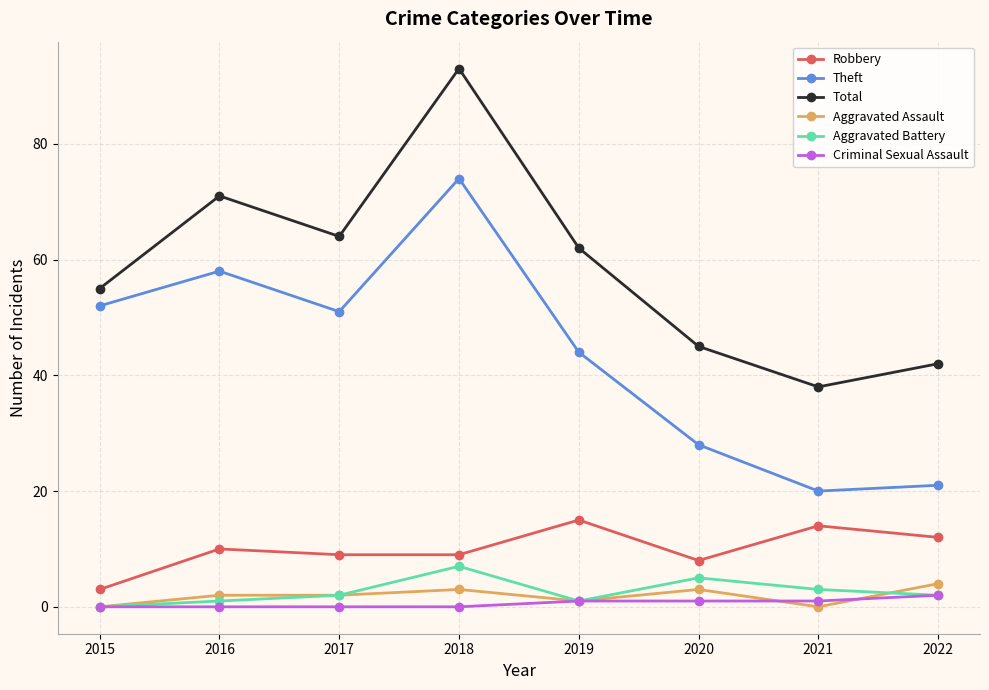

True or false: Total has more than 1 points higher than both neighbors.

True